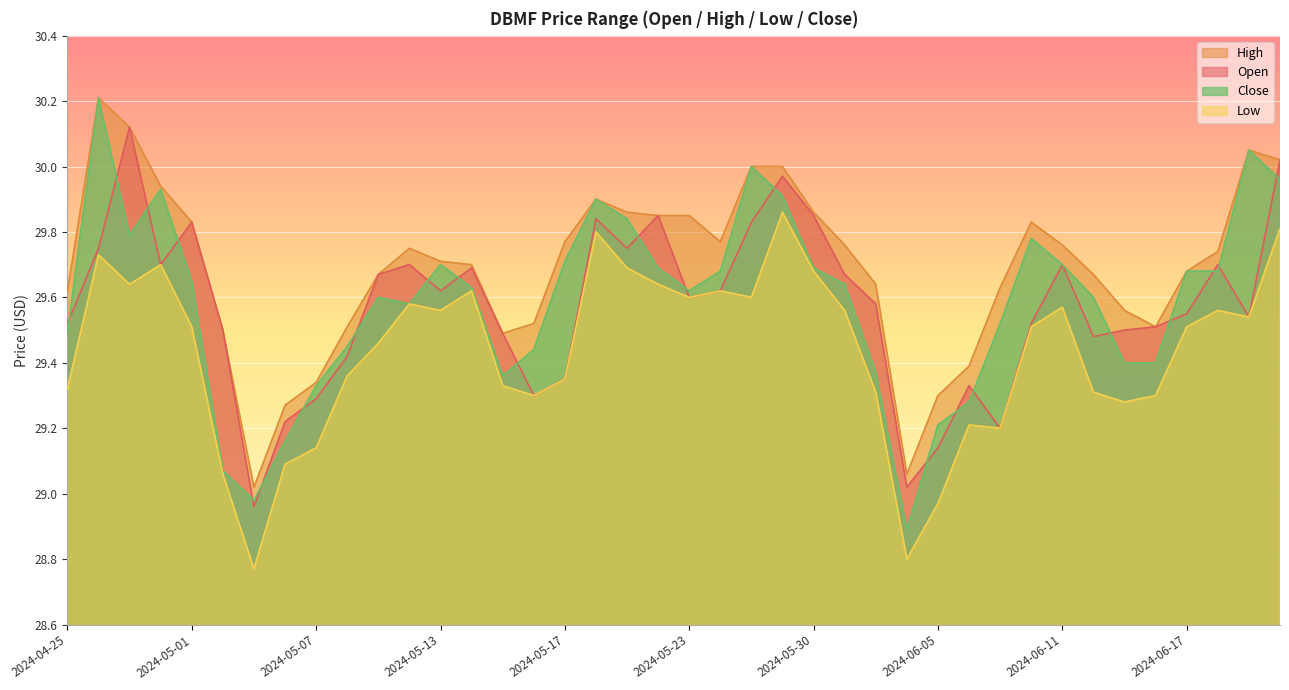

Reading left to right, what are all the values shown in this chart?

Open: 2024-04-25=29.5	2024-04-26=29.8	2024-04-29=30.1	2024-04-30=29.7	2024-05-01=29.8	2024-05-02=29.5	2024-05-03=29.0	2024-05-06=29.2	2024-05-07=29.3	2024-05-08=29.4	2024-05-09=29.7	2024-05-10=29.7	2024-05-13=29.6	2024-05-14=29.7	2024-05-15=29.5	2024-05-16=29.3	2024-05-17=29.4	2024-05-20=29.8	2024-05-21=29.8	2024-05-22=29.9	2024-05-23=29.6	2024-05-24=29.6	2024-05-28=29.8	2024-05-29=30.0	2024-05-30=29.9	2024-05-31=29.7	2024-06-03=29.6	2024-06-04=29.0	2024-06-05=29.1	2024-06-06=29.3	2024-06-07=29.2	2024-06-10=29.5	2024-06-11=29.7	2024-06-12=29.5	2024-06-13=29.5	2024-06-14=29.5	2024-06-17=29.6	2024-06-18=29.7	2024-06-20=29.5	2024-06-21=30.0
High: 2024-04-25=29.6	2024-04-26=30.2	2024-04-29=30.1	2024-04-30=29.9	2024-05-01=29.8	2024-05-02=29.5	2024-05-03=29.0	2024-05-06=29.3	2024-05-07=29.3	2024-05-08=29.5	2024-05-09=29.7	2024-05-10=29.8	2024-05-13=29.7	2024-05-14=29.7	2024-05-15=29.5	2024-05-16=29.5	2024-05-17=29.8	2024-05-20=29.9	2024-05-21=29.9	2024-05-22=29.9	2024-05-23=29.9	2024-05-24=29.8	2024-05-28=30.0	2024-05-29=30.0	2024-05-30=29.9	2024-05-31=29.8	2024-06-03=29.6	2024-06-04=29.1	2024-06-05=29.3	2024-06-06=29.4	2024-06-07=29.6	2024-06-10=29.8	2024-06-11=29.8	2024-06-12=29.7	2024-06-13=29.6	2024-06-14=29.5	2024-06-17=29.7	2024-06-18=29.7	2024-06-20=30.1	2024-06-21=30.0
Low: 2024-04-25=29.3	2024-04-26=29.7	2024-04-29=29.6	2024-04-30=29.7	2024-05-01=29.5	2024-05-02=29.1	2024-05-03=28.8	2024-05-06=29.1	2024-05-07=29.1	2024-05-08=29.4	2024-05-09=29.5	2024-05-10=29.6	2024-05-13=29.6	2024-05-14=29.6	2024-05-15=29.3	2024-05-16=29.3	2024-05-17=29.4	2024-05-20=29.8	2024-05-21=29.7	2024-05-22=29.6	2024-05-23=29.6	2024-05-24=29.6	2024-05-28=29.6	2024-05-29=29.9	2024-05-30=29.7	2024-05-31=29.6	2024-06-03=29.3	2024-06-04=28.8	2024-06-05=29.0	2024-06-06=29.2	2024-06-07=29.2	2024-06-10=29.5	2024-06-11=29.6	2024-06-12=29.3	2024-06-13=29.3	2024-06-14=29.3	2024-06-17=29.5	2024-06-18=29.6	2024-06-20=29.5	2024-06-21=29.8
Close: 2024-04-25=29.5	2024-04-26=30.2	2024-04-29=29.8	2024-04-30=29.9	2024-05-01=29.6	2024-05-02=29.1	2024-05-03=29.0	2024-05-06=29.2	2024-05-07=29.3	2024-05-08=29.4	2024-05-09=29.6	2024-05-10=29.6	2024-05-13=29.7	2024-05-14=29.6	2024-05-15=29.4	2024-05-16=29.4	2024-05-17=29.7	2024-05-20=29.9	2024-05-21=29.8	2024-05-22=29.7	2024-05-23=29.6	2024-05-24=29.7	2024-05-28=30.0	2024-05-29=29.9	2024-05-30=29.7	2024-05-31=29.6	2024-06-03=29.4	2024-06-04=28.9	2024-06-05=29.2	2024-06-06=29.3	2024-06-07=29.5	2024-06-10=29.8	2024-06-11=29.7	2024-06-12=29.6	2024-06-13=29.4	2024-06-14=29.4	2024-06-17=29.7	2024-06-18=29.7	2024-06-20=30.1	2024-06-21=30.0